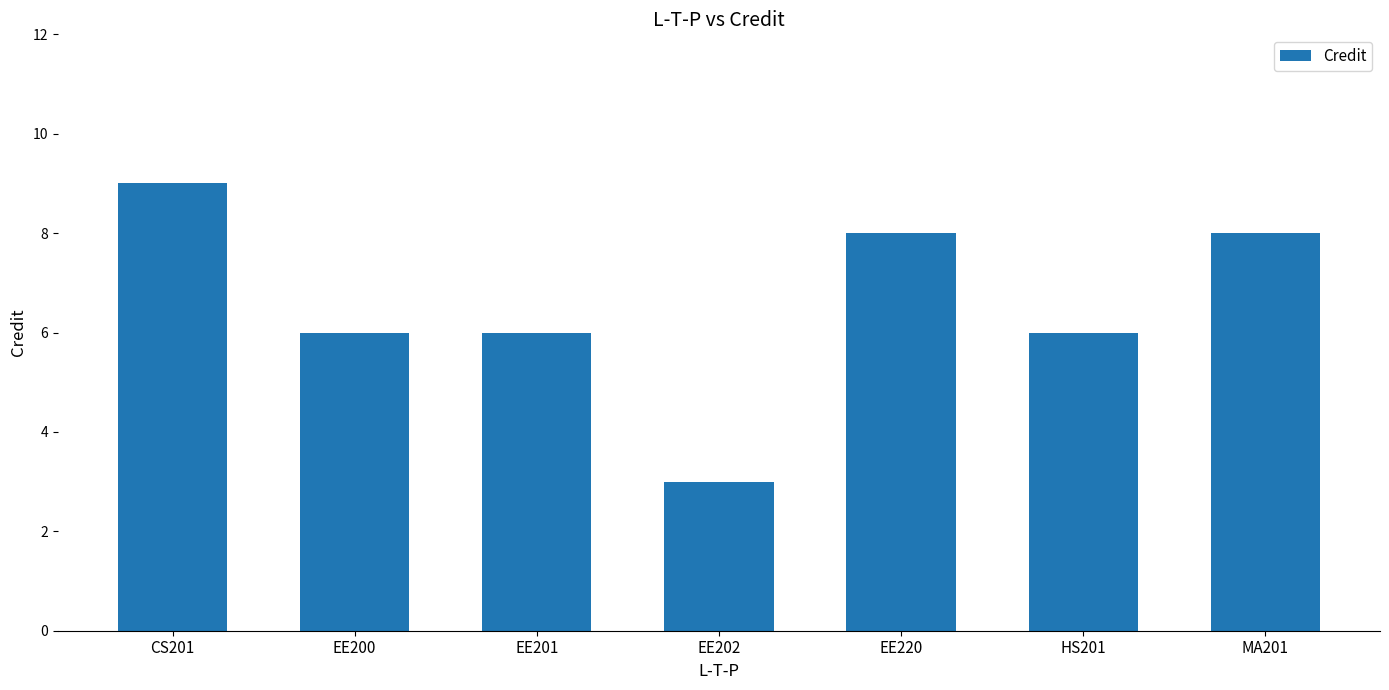

What is the change in value from EE201 to EE202?

-3